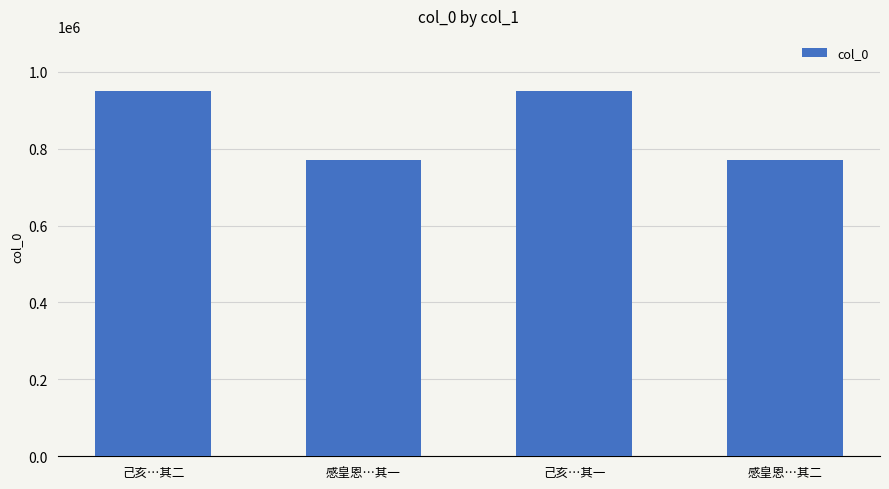

What is the difference between the values at 己亥…其一 and 感皇恩…其一?

179880